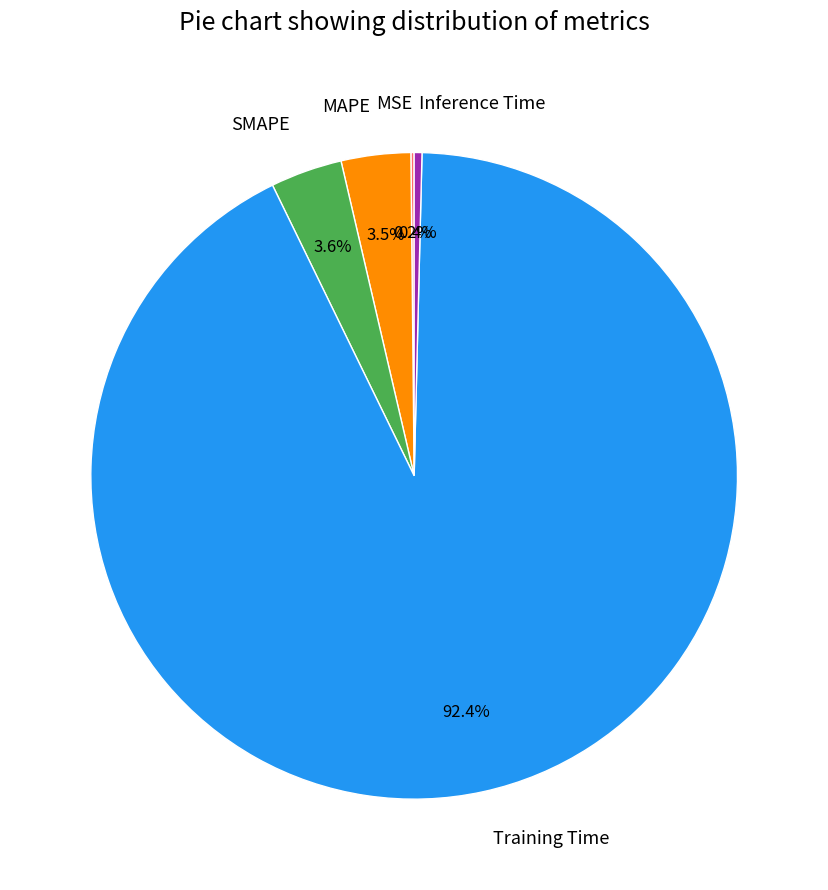

What percentage is NOT represented by Inference Time?

99.6%